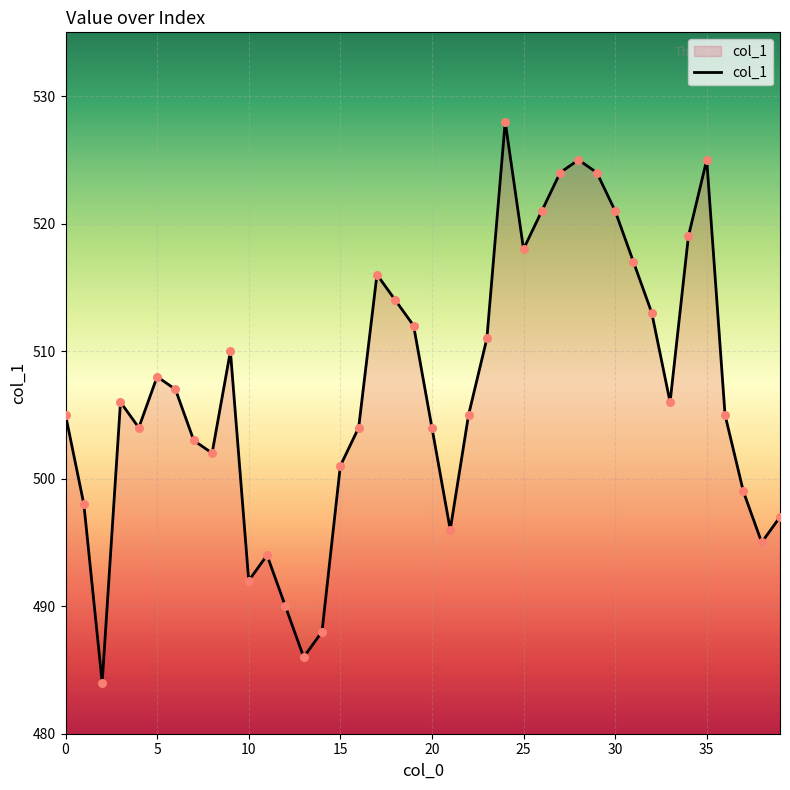

What is the difference between the maximum and minimum values?

44